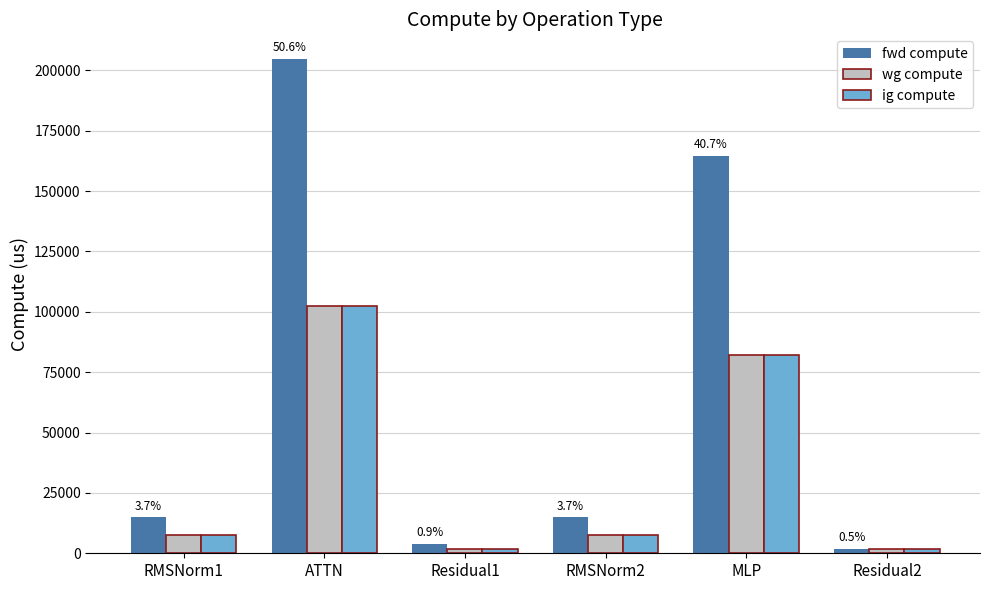

What is the greatest value displayed?

204642.4